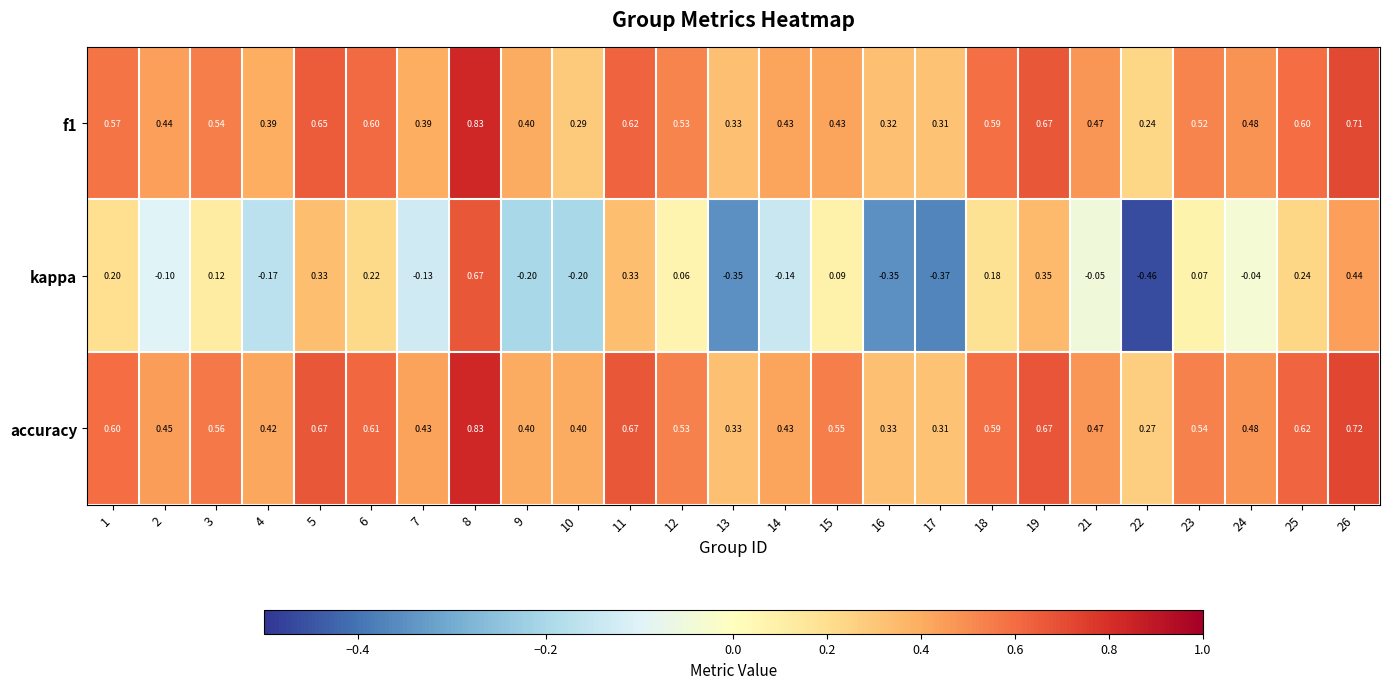

Which series changed the most between 12 and 16?

kappa